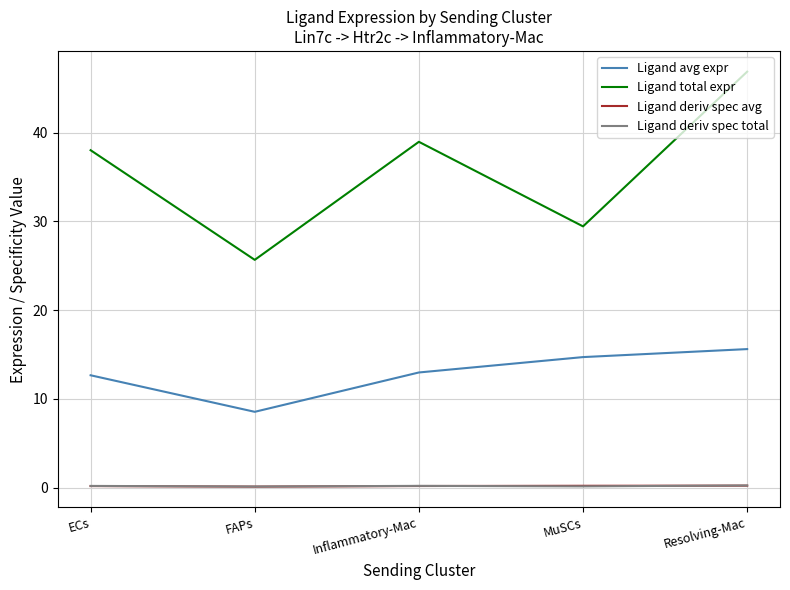

What is the minimum value for Ligand avg expr?

8.6